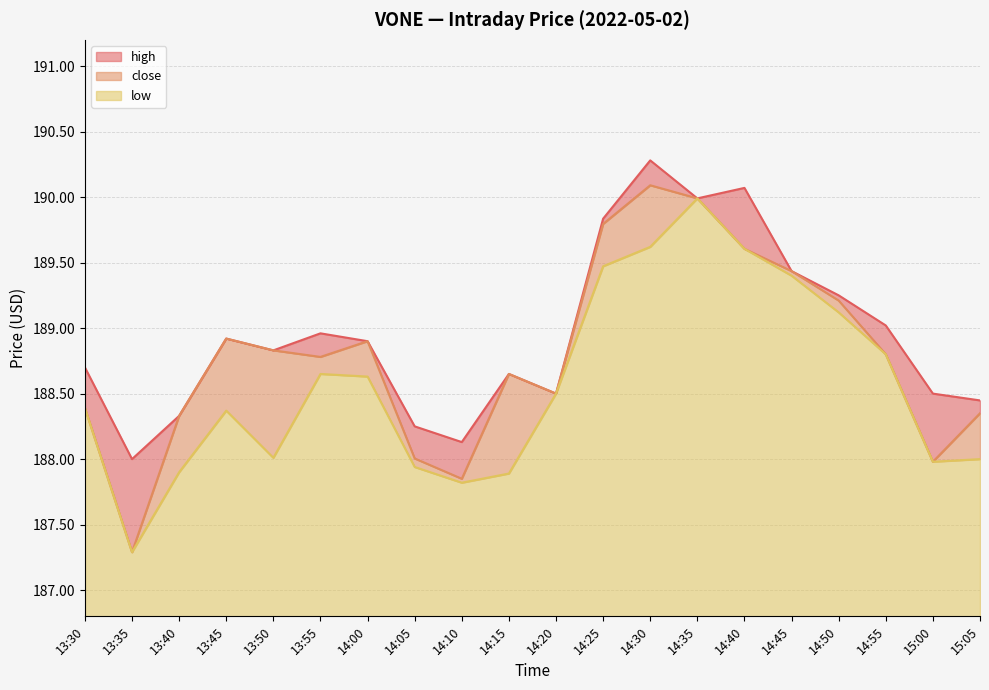

What is the difference between the second highest and minimum values in the low series?

2.3